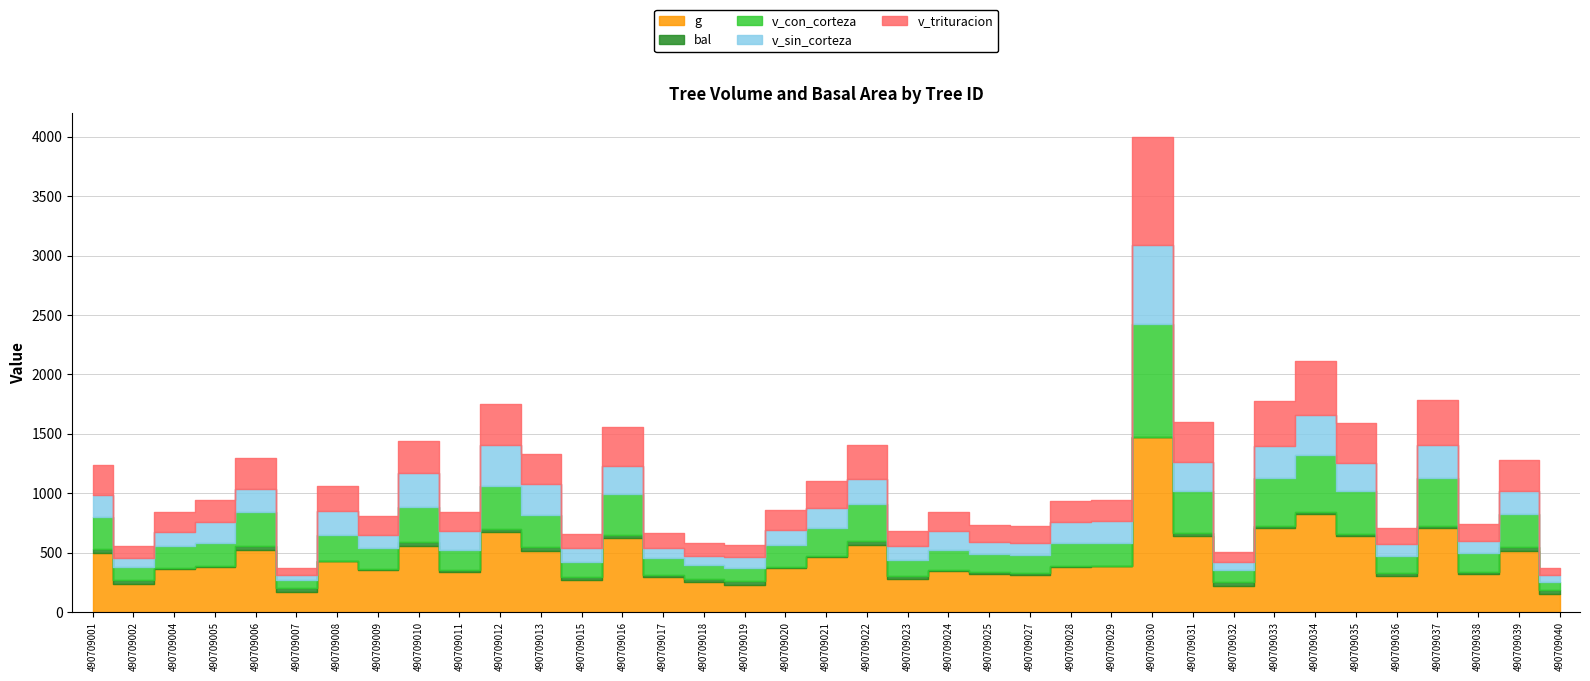

What is the greatest value displayed?

1474.2